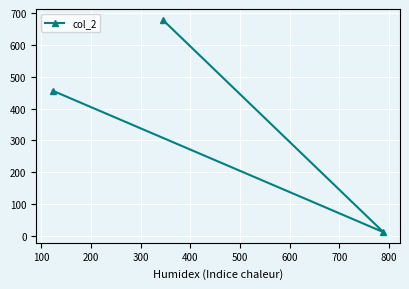

What is the maximum value shown in the chart?

678